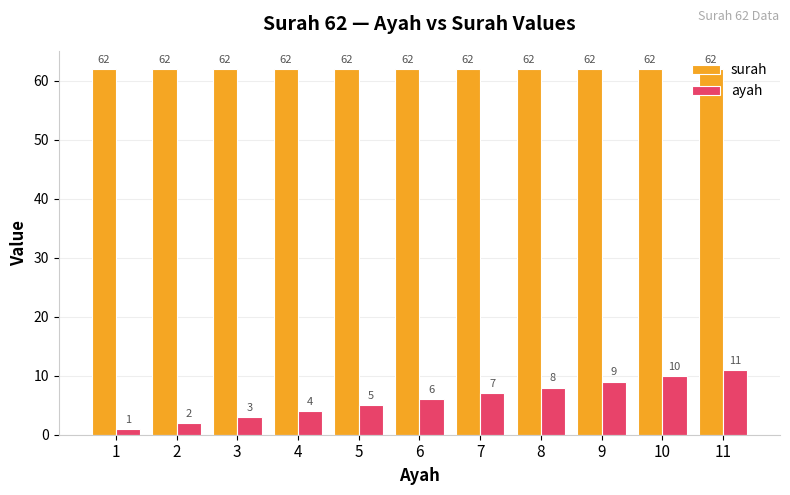

Reading left to right, extract all data points from this chart.

surah: 62	62	62	62	62	62	62	62	62	62	62
ayah: 1	2	3	4	5	6	7	8	9	10	11